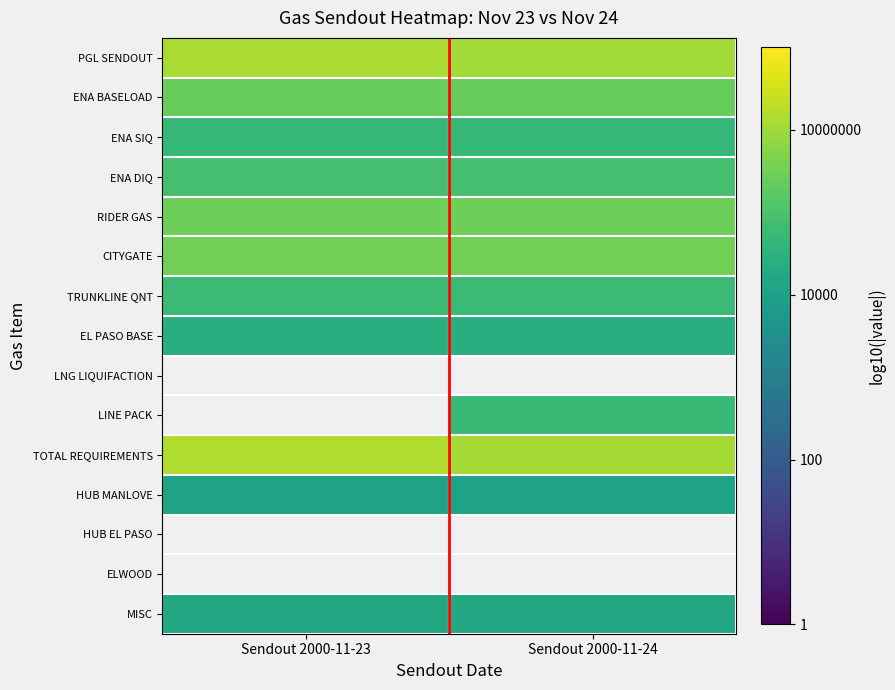

Which category has the highest value across all series?

Sendout 2000-11-23